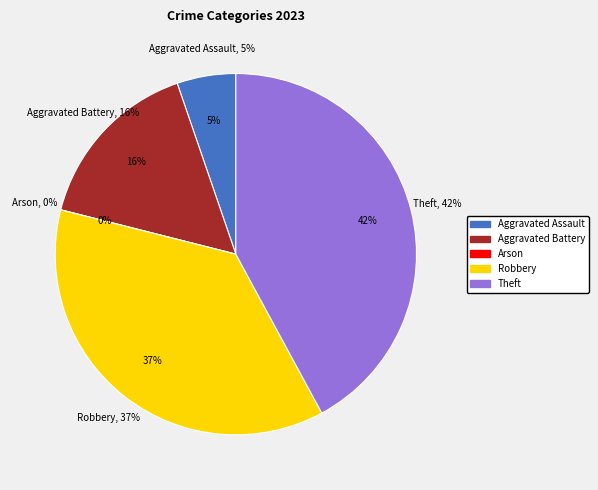

Is it true that Robbery is 43% of the pie?

False